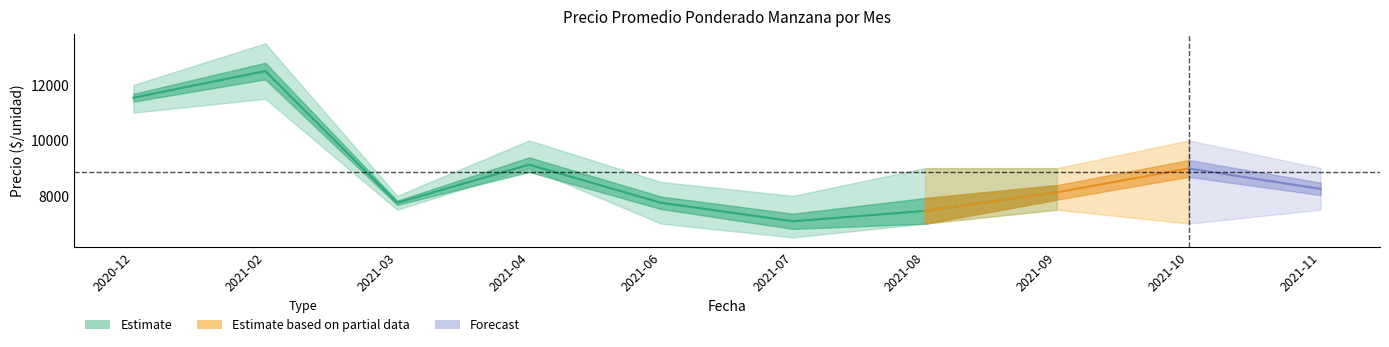

What is the difference between the Precio maximo values at 2021-10 and 2021-09?

1000